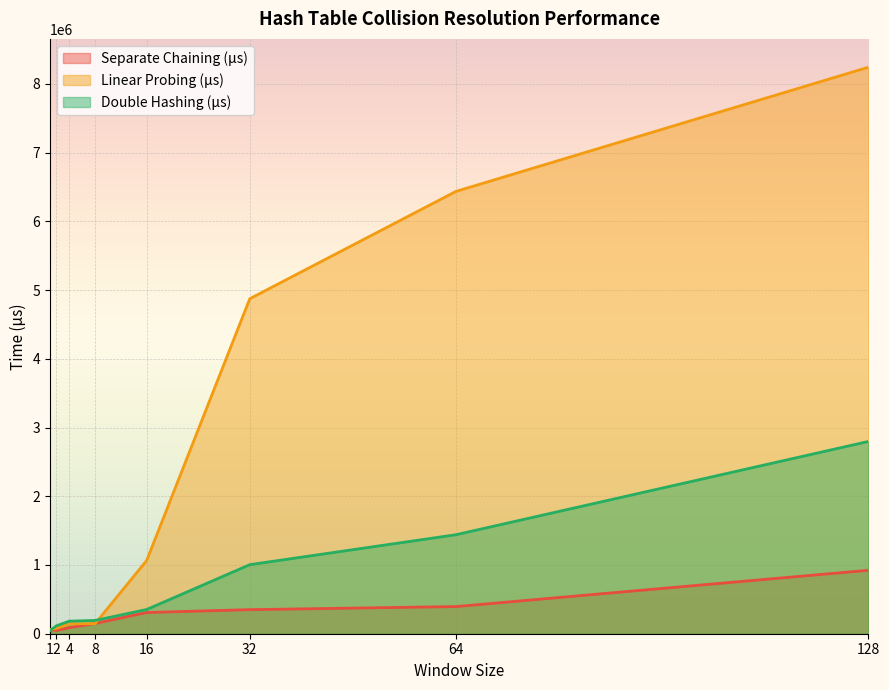

What is the smallest value displayed?

45734